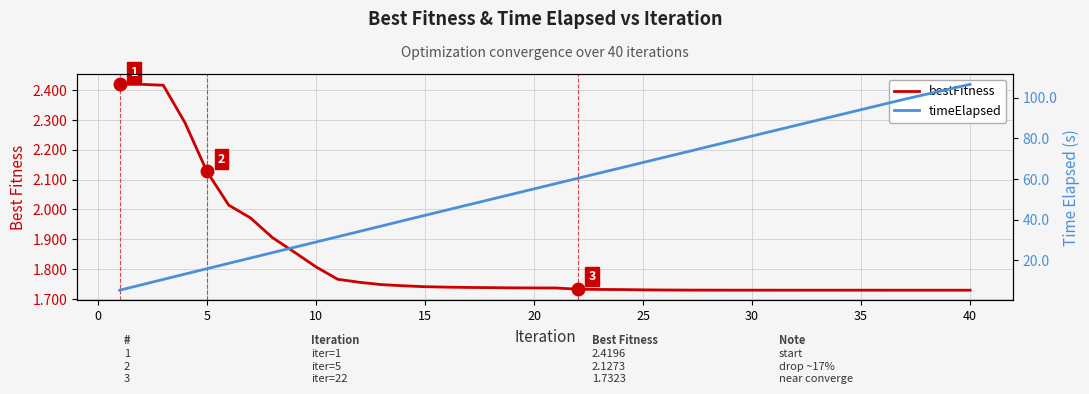

Where is timeElapsed nearest to the value 55?

20